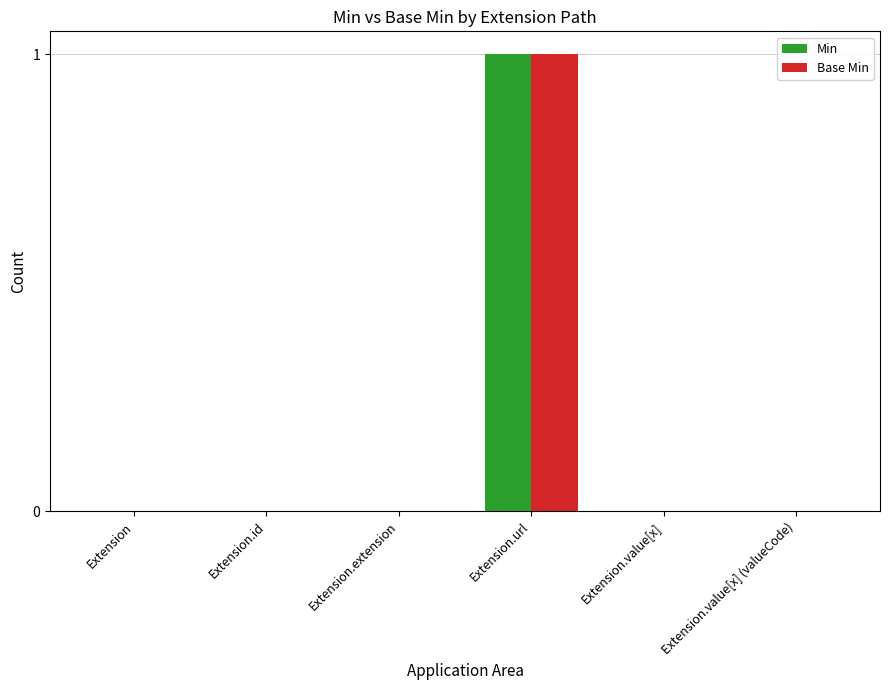

What is the maximum value for Base Min?

1